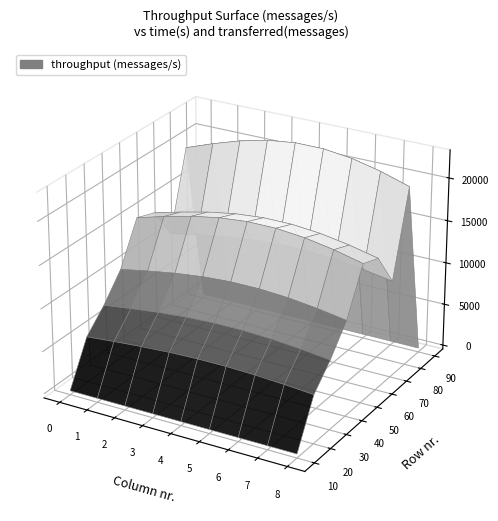

What is the average value?

10581